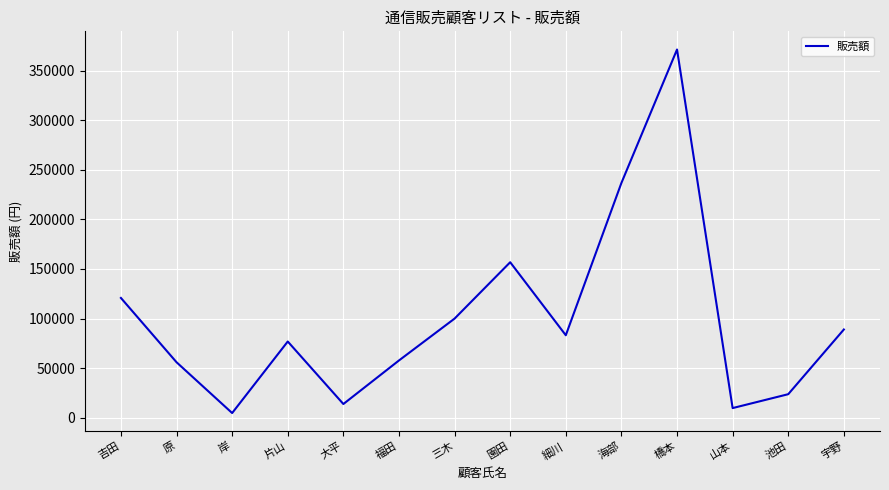

Which category has the highest value across all series?

橋本